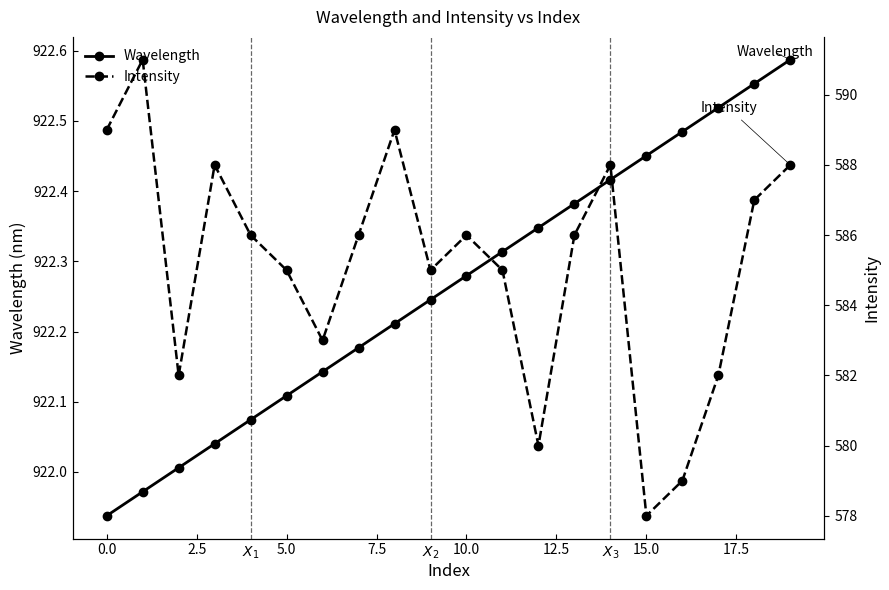

Reading right to left, extract all data points from this chart.

Wavelength: 922.6	922.6	922.5	922.5	922.5	922.4	922.4	922.3	922.3	922.3	922.2	922.2	922.2	922.1	922.1	922.1	922.0	922.0	922.0	921.9
Intensity: 588.0	587.0	582.0	579.0	578.0	588.0	586.0	580.0	585.0	586.0	585.0	589.0	586.0	583.0	585.0	586.0	588.0	582.0	591.0	589.0